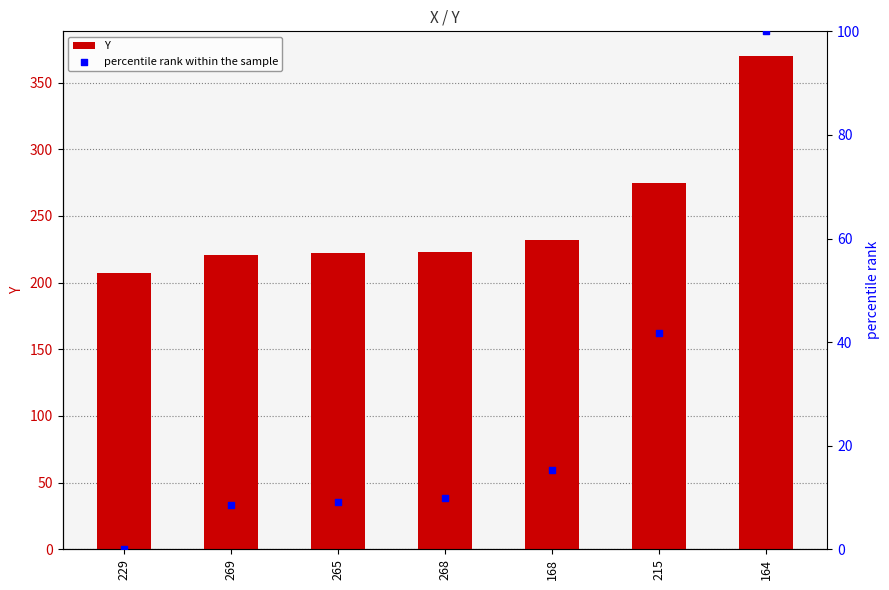

At which category is the sum across all series the highest?

164